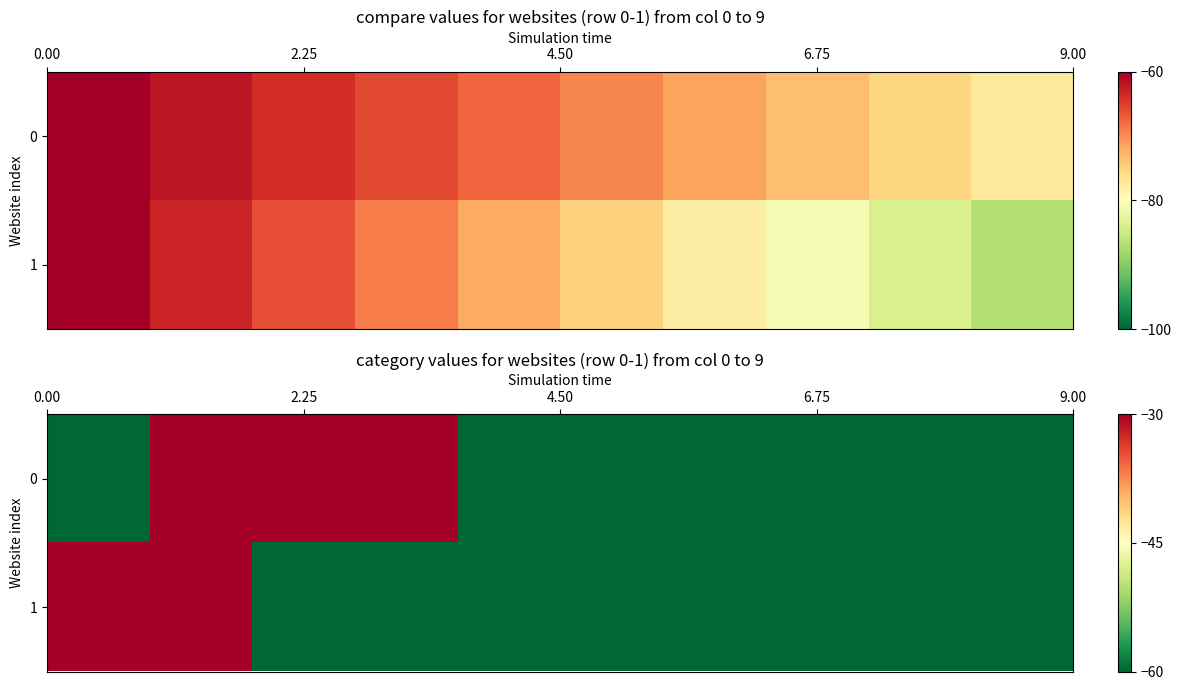

What is the maximum value for 0?

-24.3